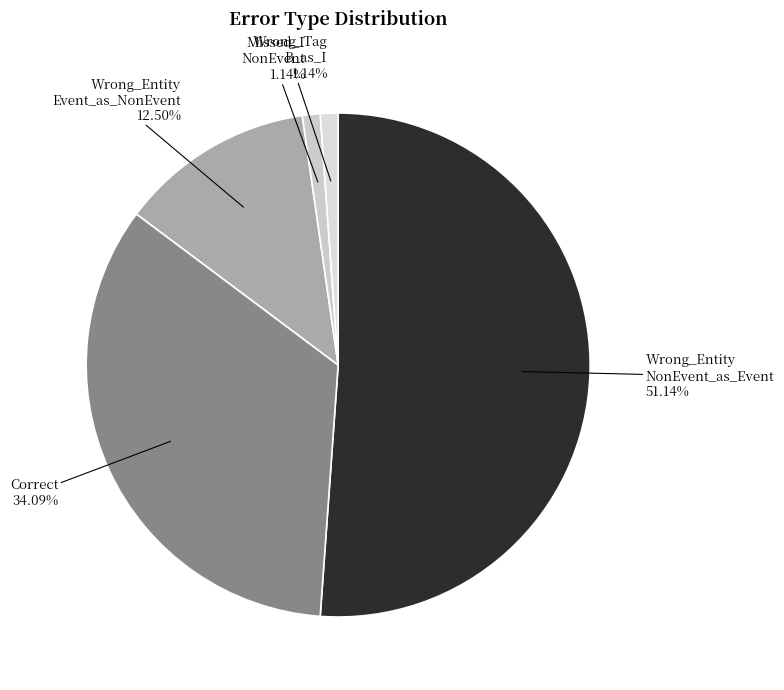

Do Correct and Wrong_Entity Event_as_NonEvent together represent more than half of the pie?

No